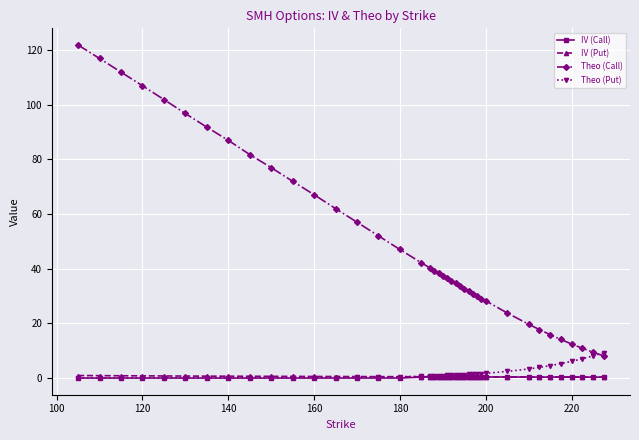

True or false: IV (Put) and Theo (Call) intersect in this chart.

False